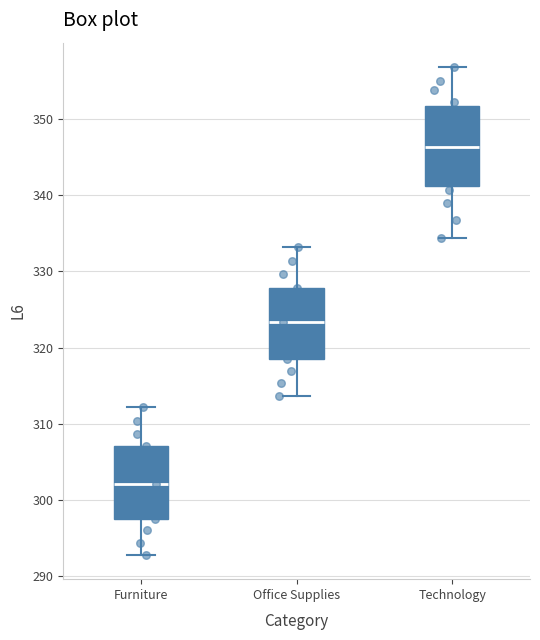

Which box's median line is the highest?

Technology